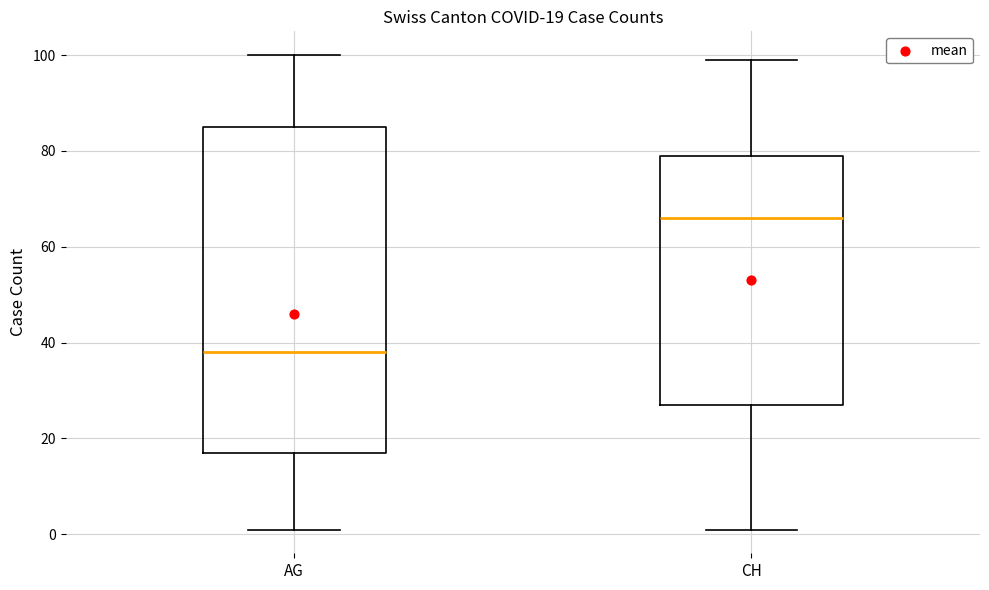

Which box's median line is the highest?

CH